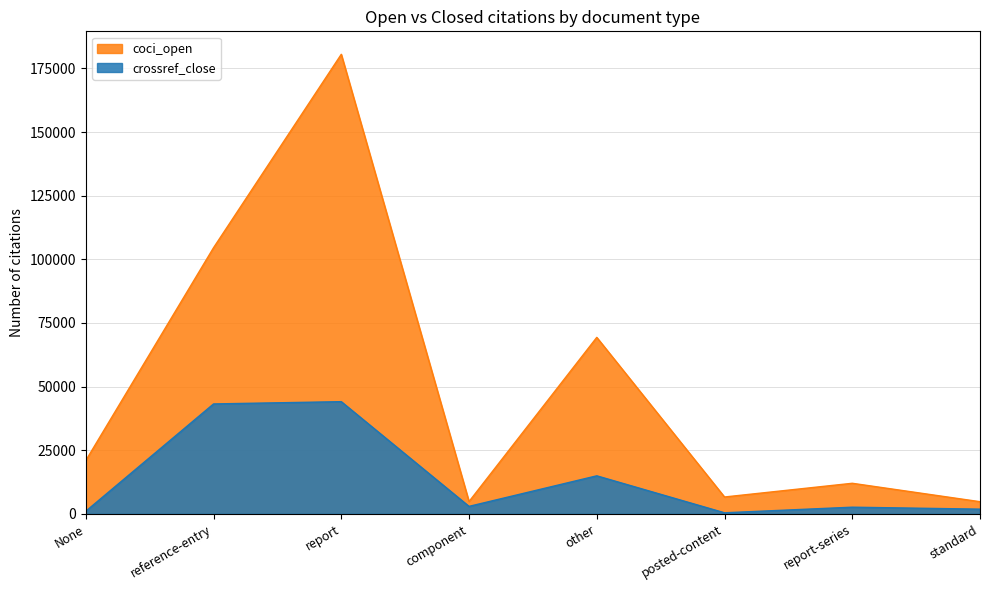

The crossref_close series shows 322 at None. True or false?

False